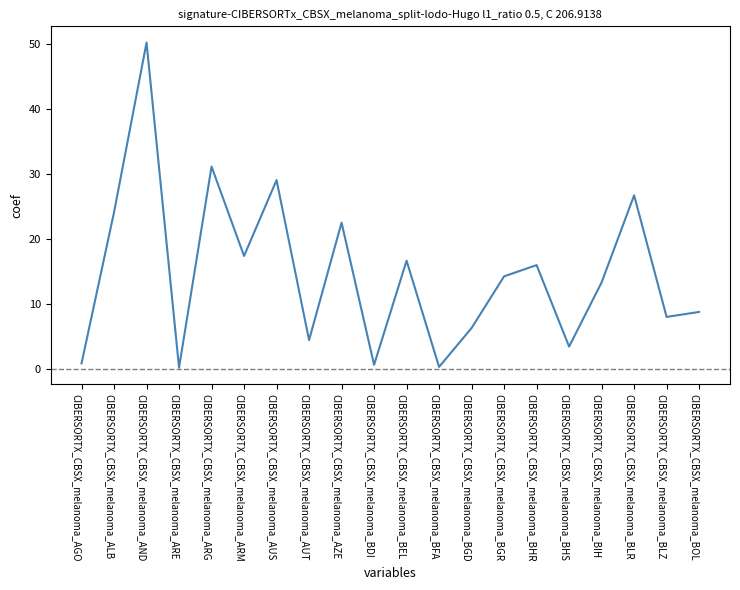

Is it true that the value at CIBERSORTX_CBSX_melanoma_BHS is 3.4?

True